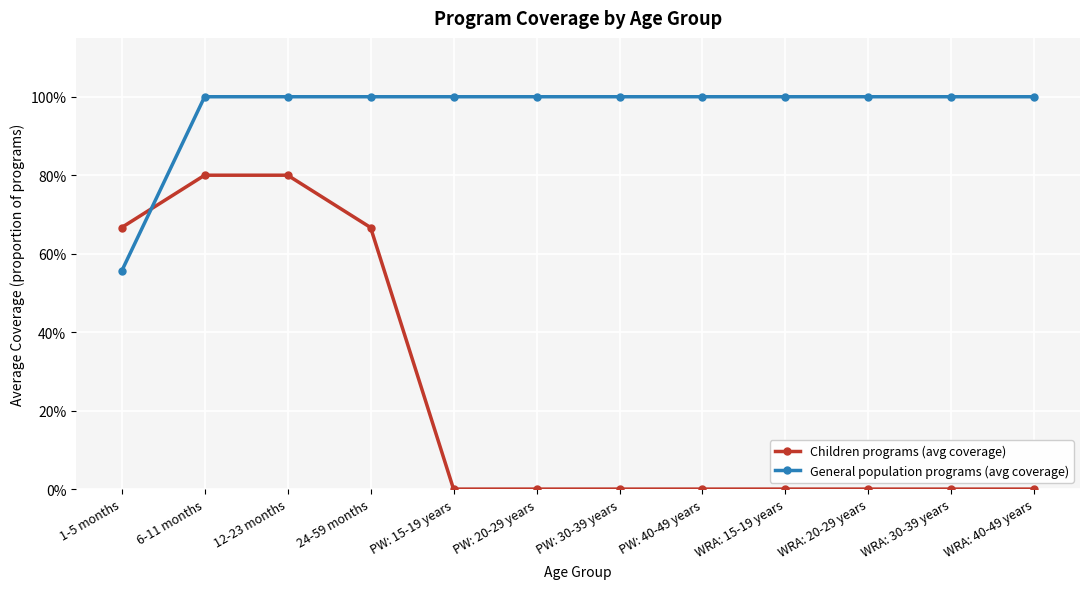

The value of Children programs (avg coverage) at 12-23 months is 1.3. True or false?

False